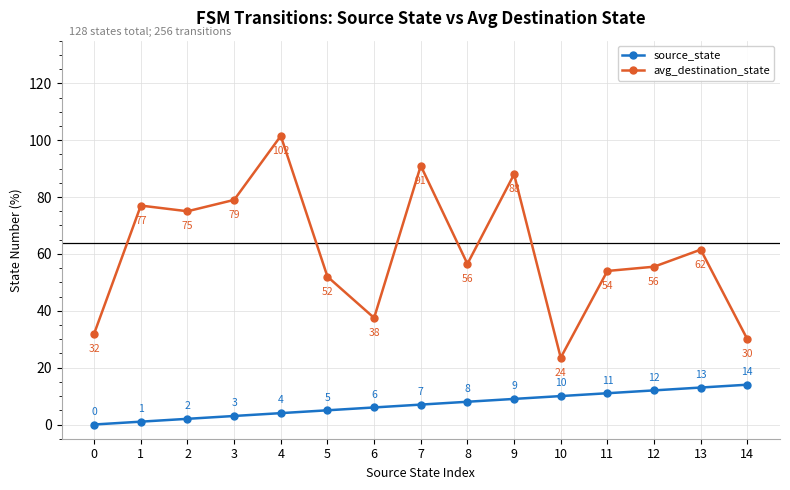

True or false: avg_destination_state and source_state intersect in this chart.

False